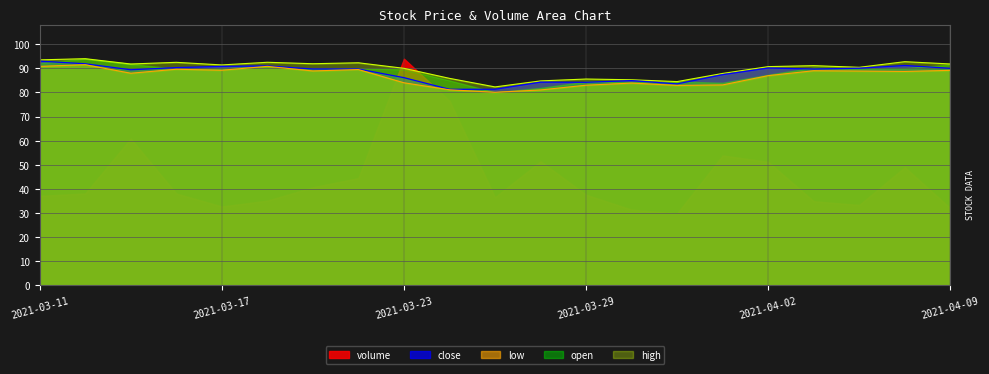

What is the maximum value for open?

94.0